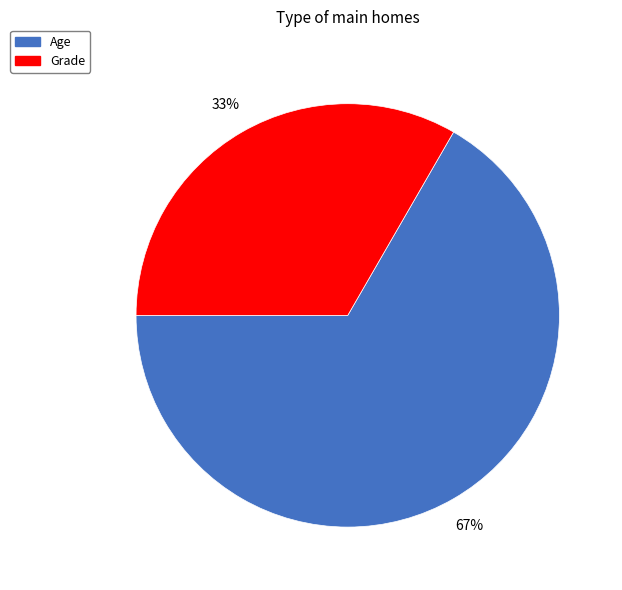

True or false: Grade accounts for 33% of the total.

True